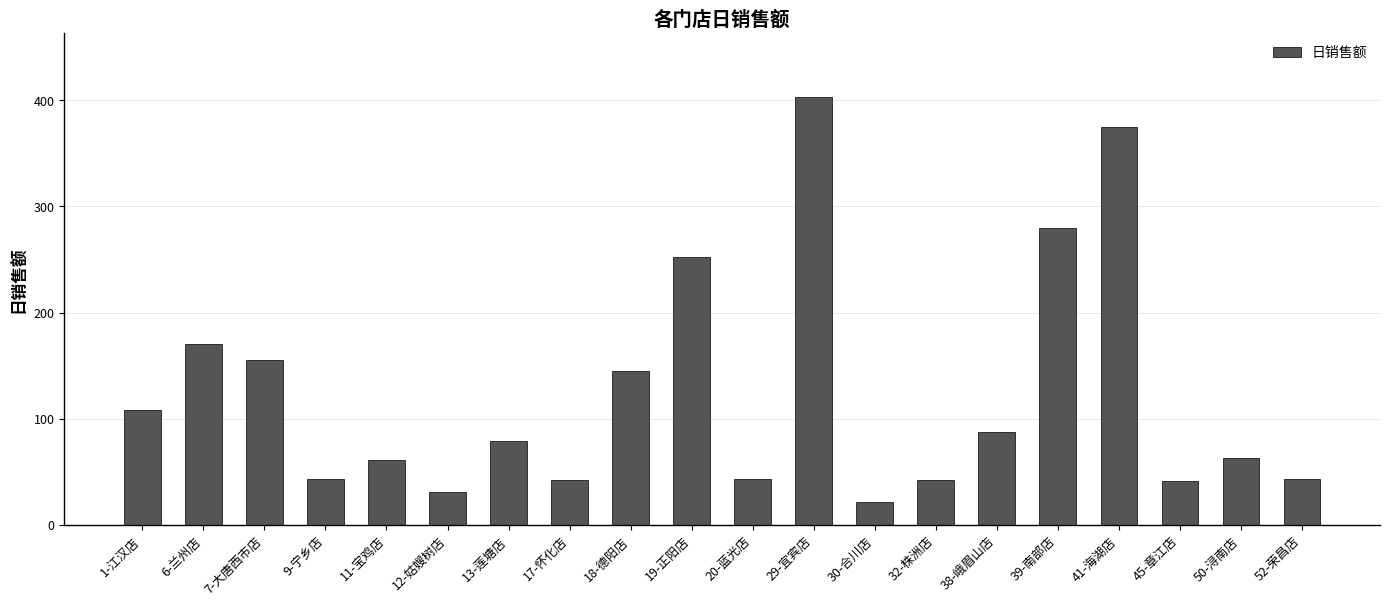

Which category has the lowest value across all series?

30-合川店